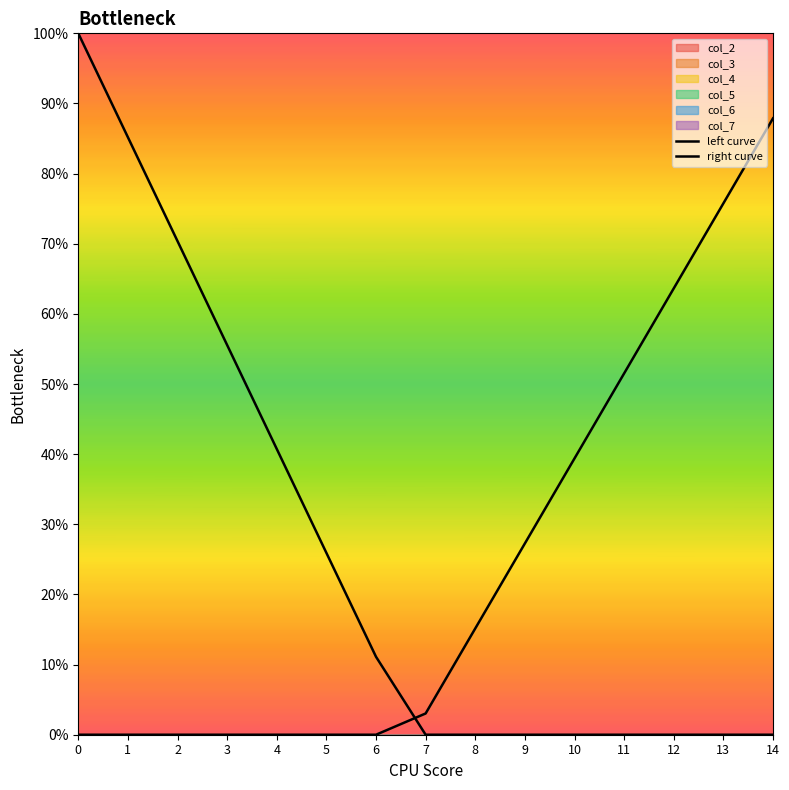

List the series in order of their overall mean, highest first.

left curve, right curve